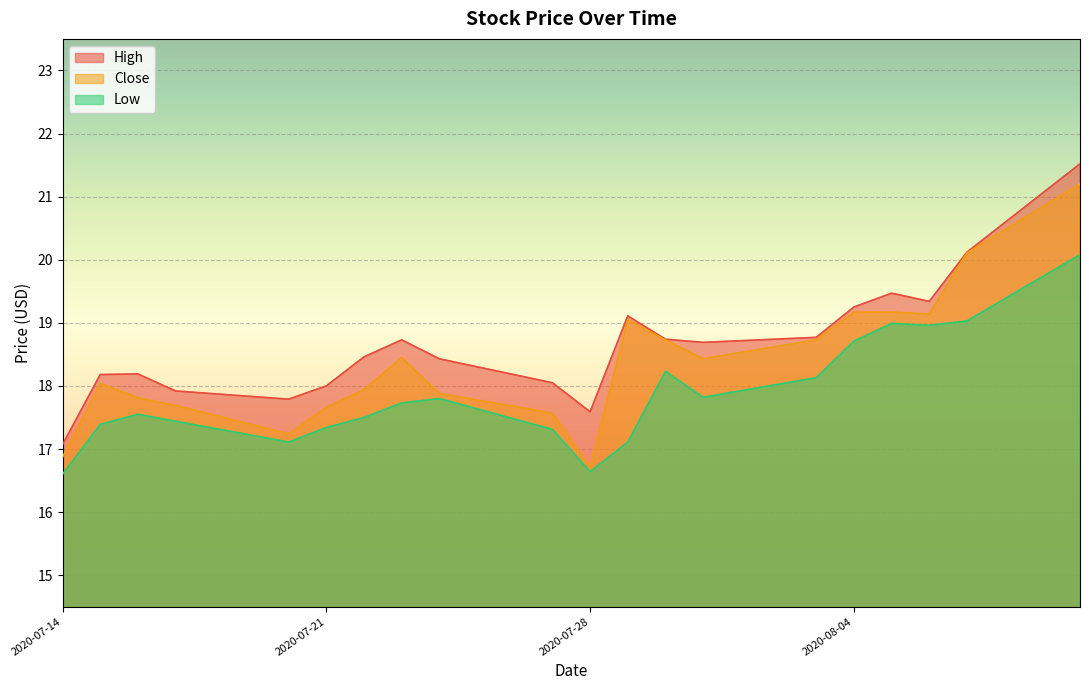

Reading left to right, what are all the values shown in this chart?

High: 2020-07-14=17.1	2020-07-15=18.2	2020-07-16=18.2	2020-07-17=17.9	2020-07-20=17.8	2020-07-21=18.0	2020-07-22=18.5	2020-07-23=18.7	2020-07-24=18.4	2020-07-27=18.1	2020-07-28=17.6	2020-07-29=19.1	2020-07-30=18.7	2020-07-31=18.7	2020-08-03=18.8	2020-08-04=19.2	2020-08-05=19.5	2020-08-06=19.3	2020-08-07=20.1	2020-08-10=21.5
Close: 2020-07-14=16.9	2020-07-15=18.0	2020-07-16=17.8	2020-07-17=17.7	2020-07-20=17.2	2020-07-21=17.7	2020-07-22=17.9	2020-07-23=18.4	2020-07-24=17.9	2020-07-27=17.6	2020-07-28=16.7	2020-07-29=19.1	2020-07-30=18.7	2020-07-31=18.4	2020-08-03=18.7	2020-08-04=19.2	2020-08-05=19.2	2020-08-06=19.1	2020-08-07=20.1	2020-08-10=21.2
Low: 2020-07-14=16.6	2020-07-15=17.4	2020-07-16=17.6	2020-07-17=17.4	2020-07-20=17.1	2020-07-21=17.3	2020-07-22=17.5	2020-07-23=17.7	2020-07-24=17.8	2020-07-27=17.3	2020-07-28=16.6	2020-07-29=17.1	2020-07-30=18.2	2020-07-31=17.8	2020-08-03=18.1	2020-08-04=18.7	2020-08-05=19.0	2020-08-06=19.0	2020-08-07=19.0	2020-08-10=20.1